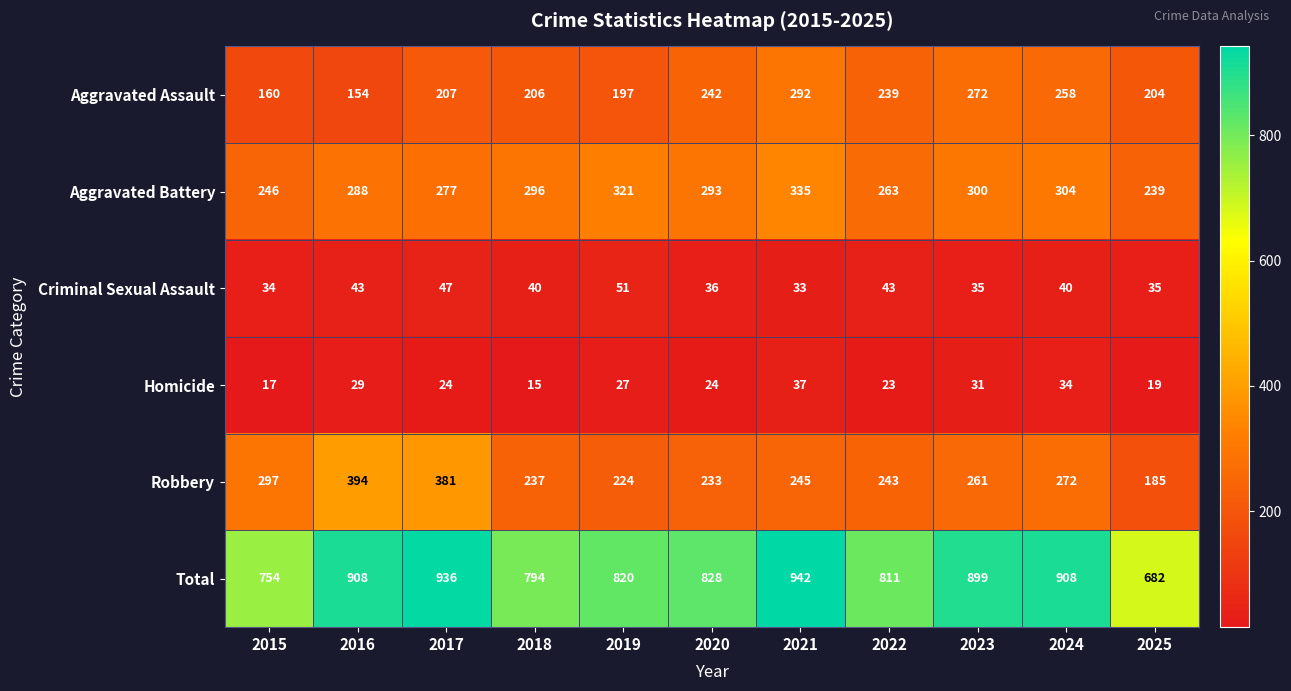

What is the lowest value of the Aggravated Assault series?

154